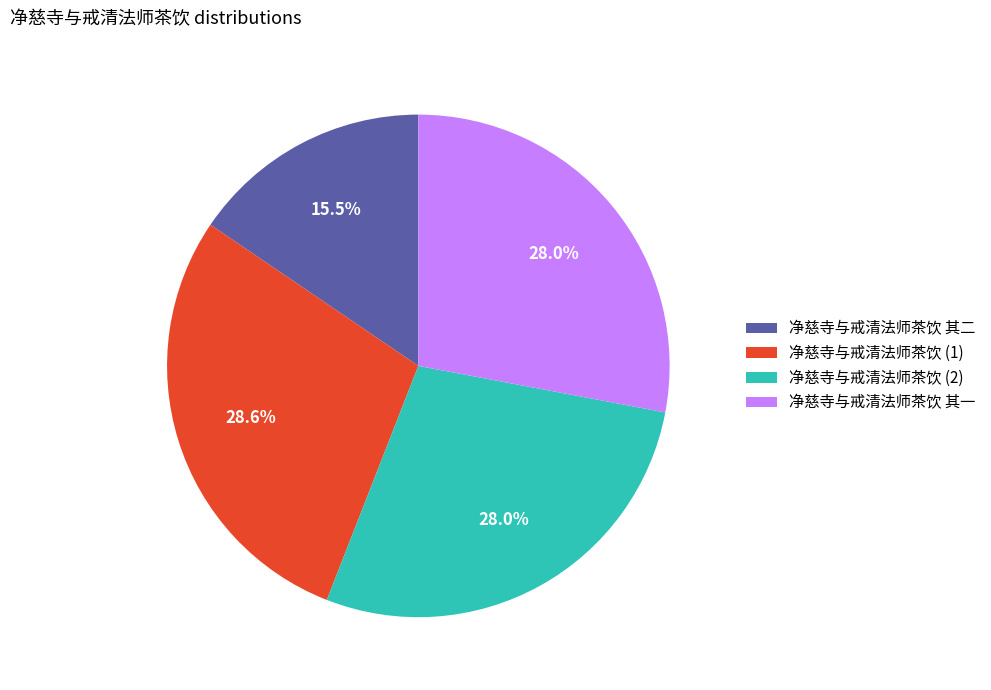

Which has a higher value, 净慈寺与戒清法师茶饮 其一 or 净慈寺与戒清法师茶饮 其二?

净慈寺与戒清法师茶饮 其一